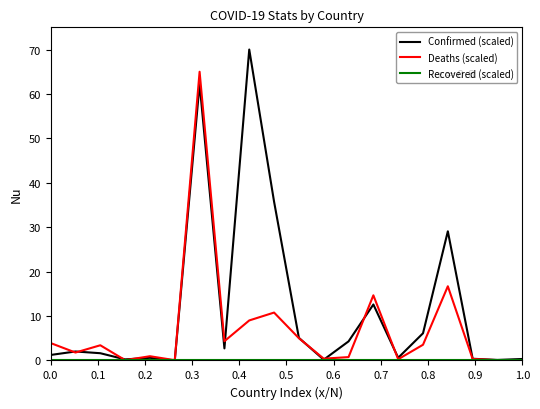

Which series has the largest total across all categories?

Confirmed (scaled)